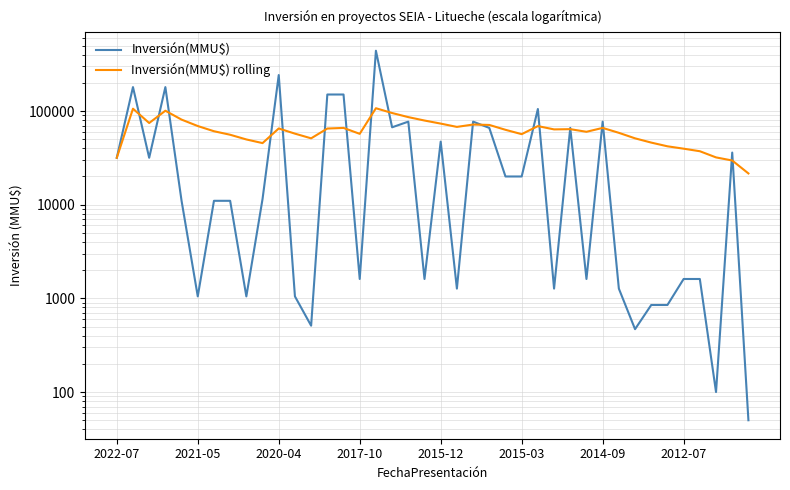

Between 32 and 17, which is larger?

17